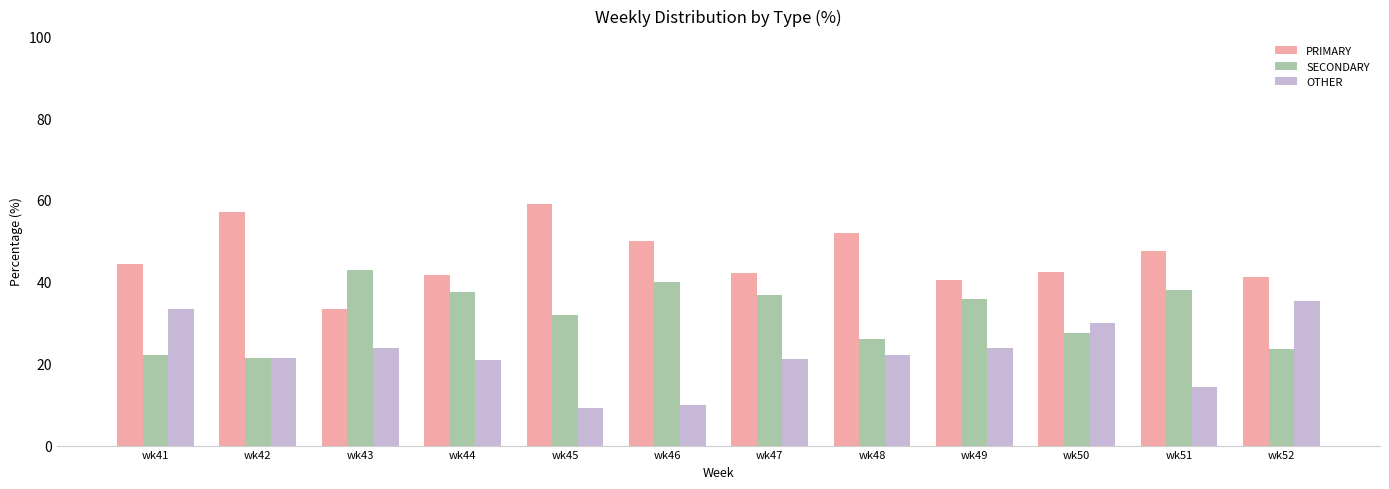

What is the average value of the SECONDARY series?

32.0